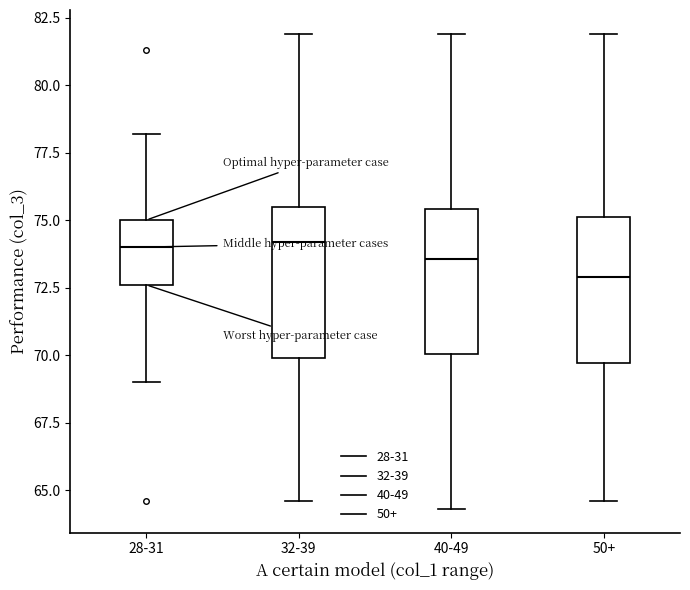

Which box's median line is the lowest?

50+